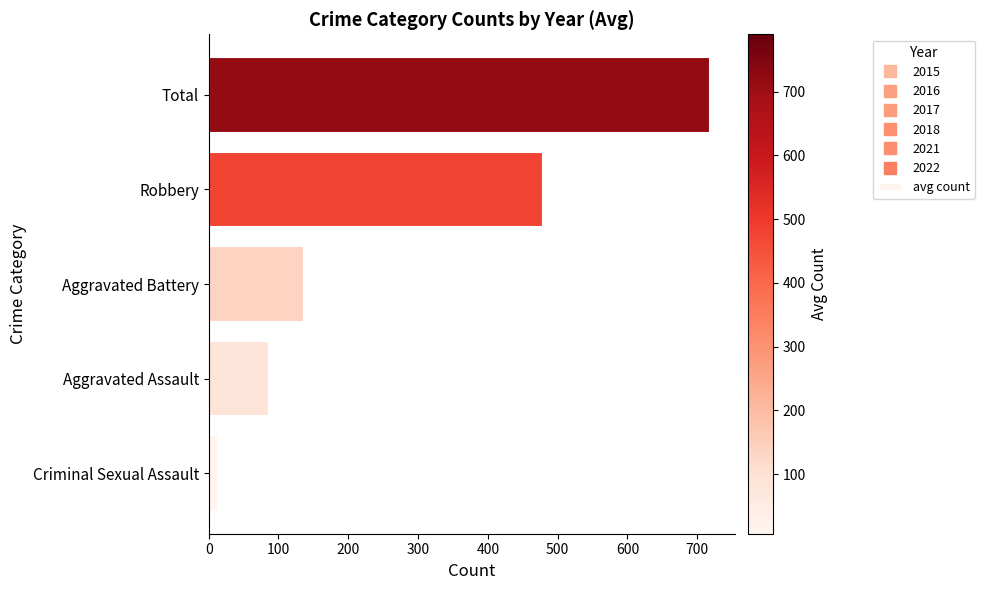

Which label corresponds to the largest value in the chart?

Total